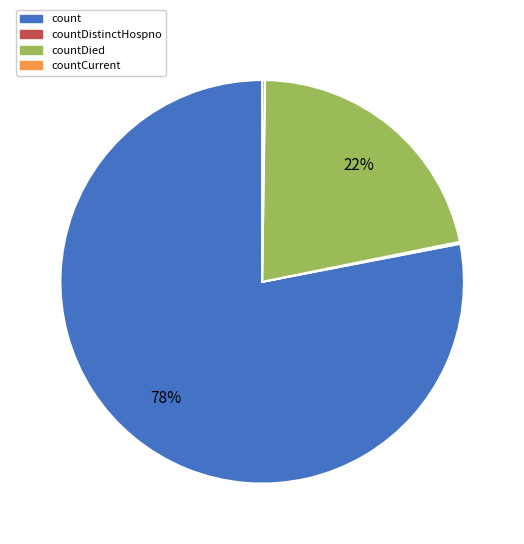

To the nearest percent, what is the combined percentage of count and countDied?

100%